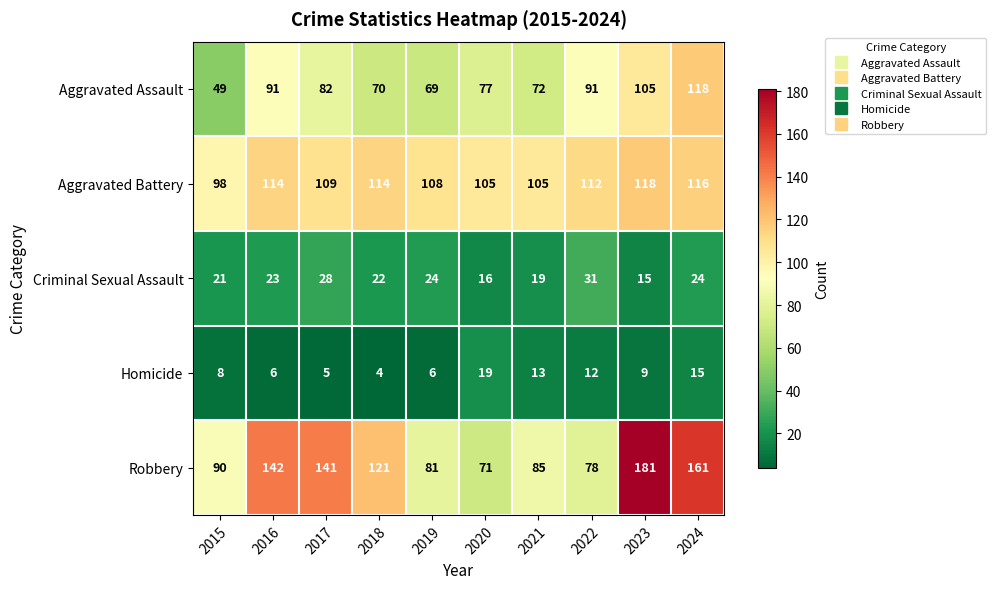

What is the minimum value for Robbery?

71